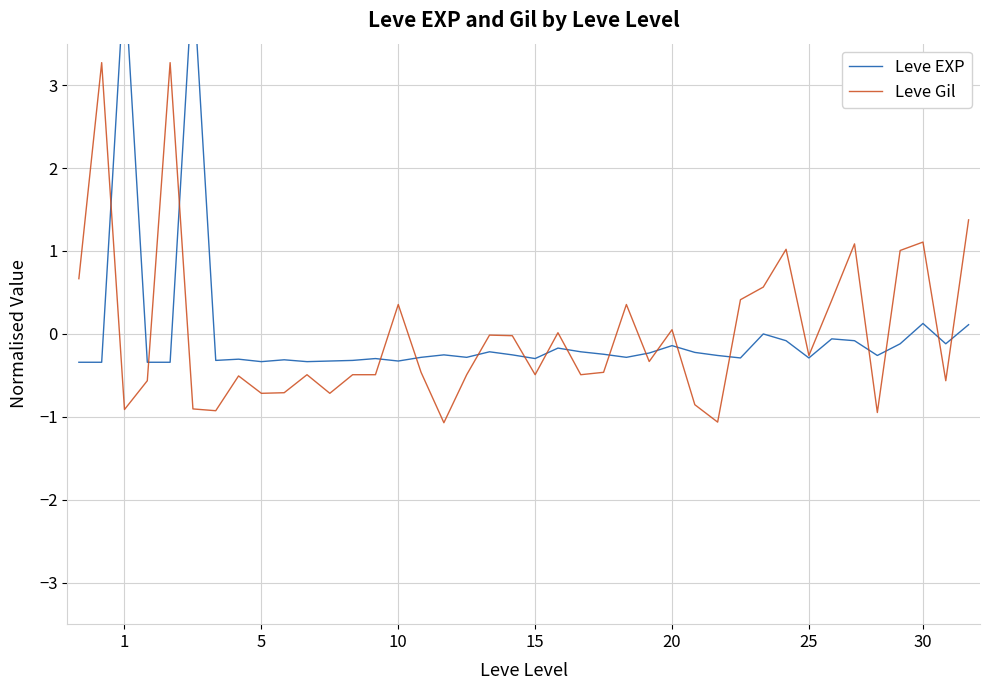

Which series has the largest total across all categories?

Leve EXP